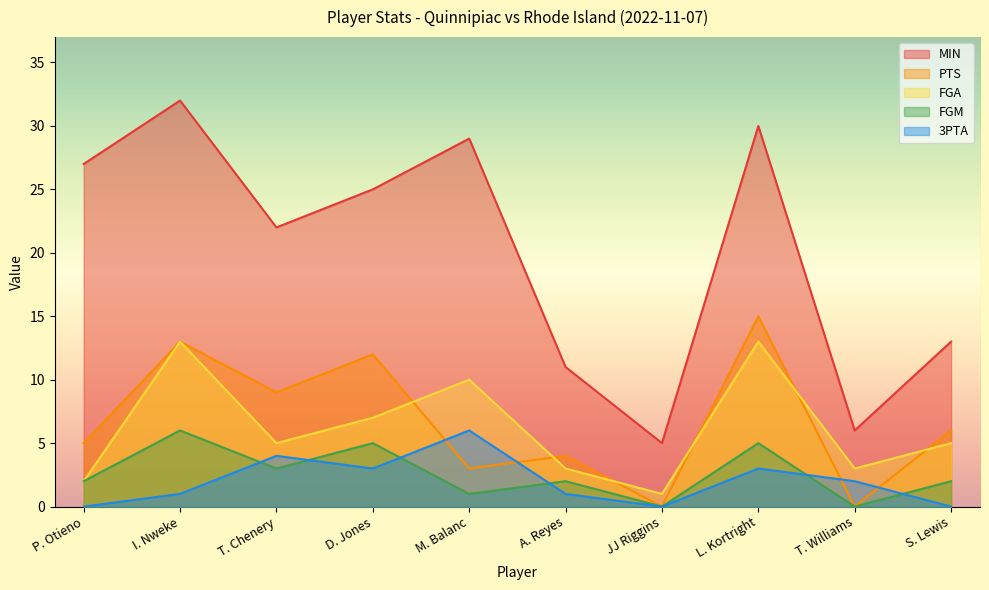

Is the value of PTS at A. Reyes greater than the value of 3PTA at S. Lewis?

Yes